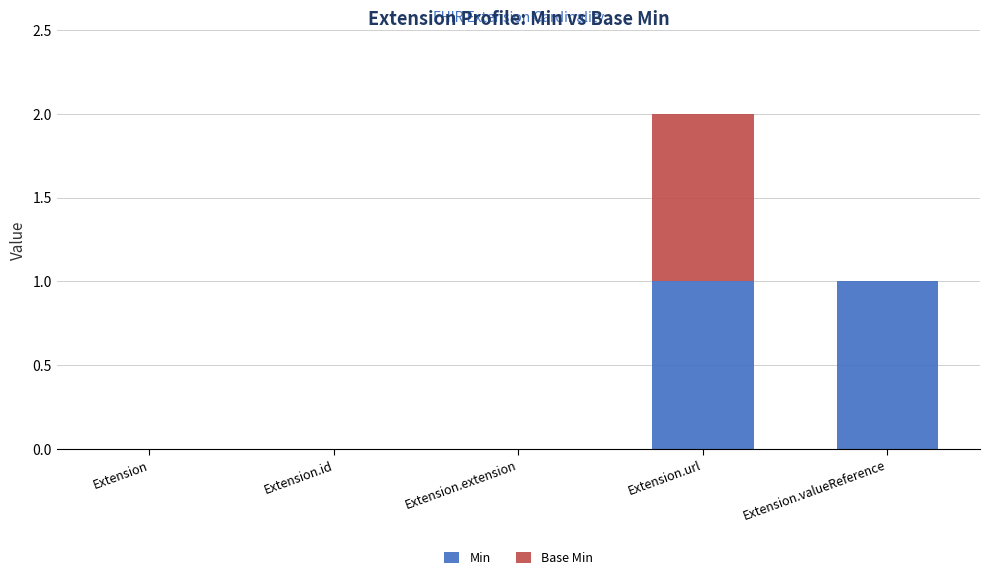

At which category is the sum across all series the highest?

Extension.url